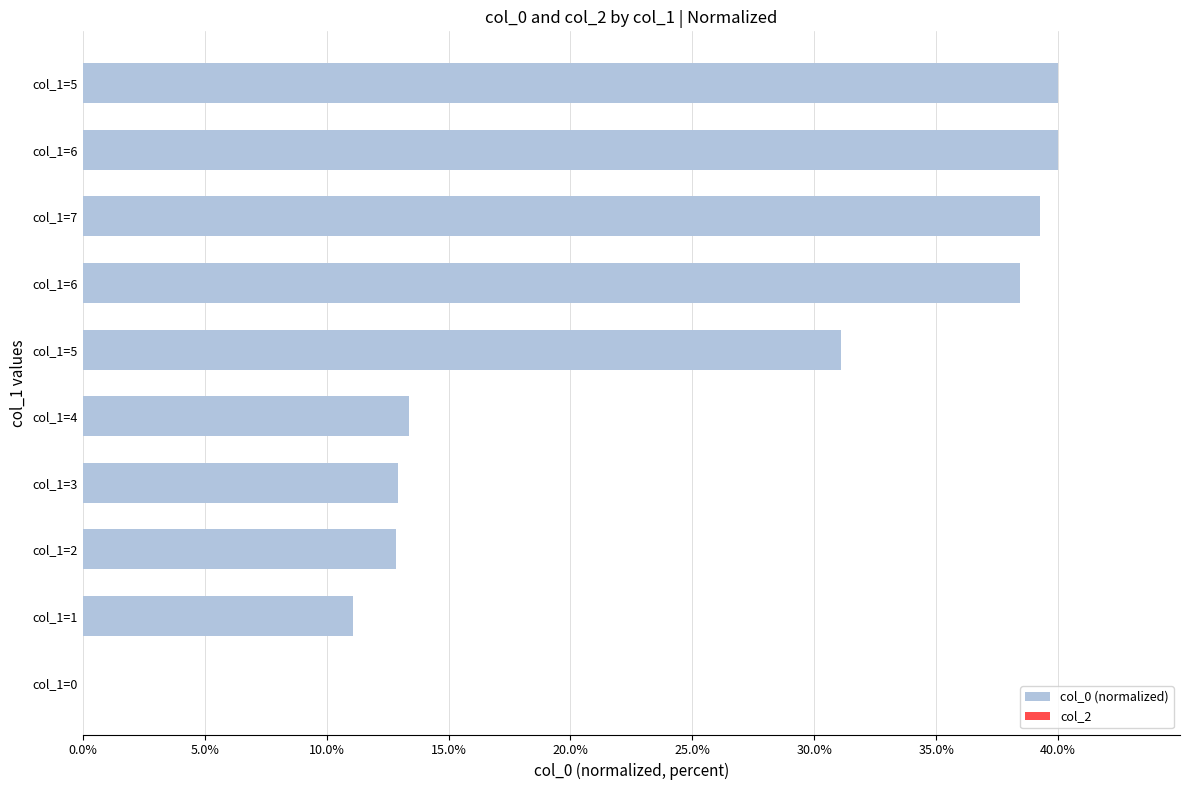

Are the bars horizontal?

Yes